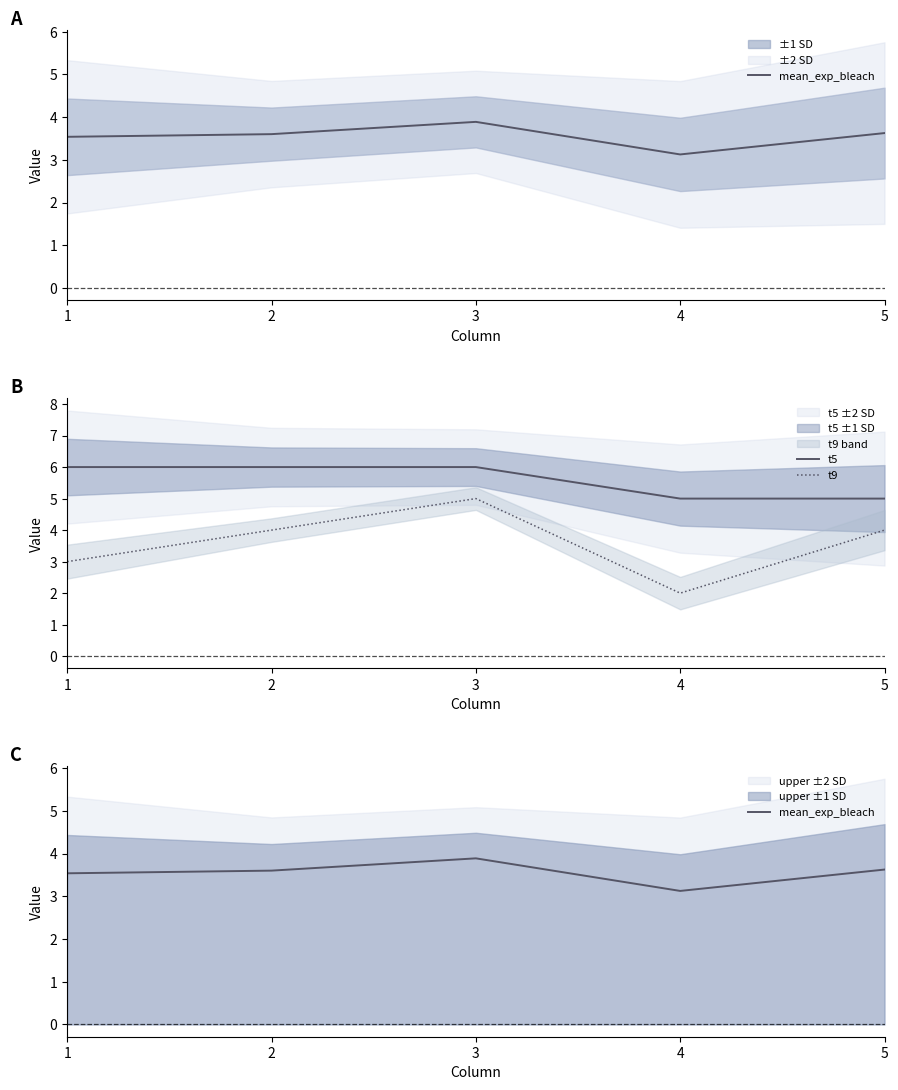

True or false: t5 has more than 2 points higher than both neighbors.

False